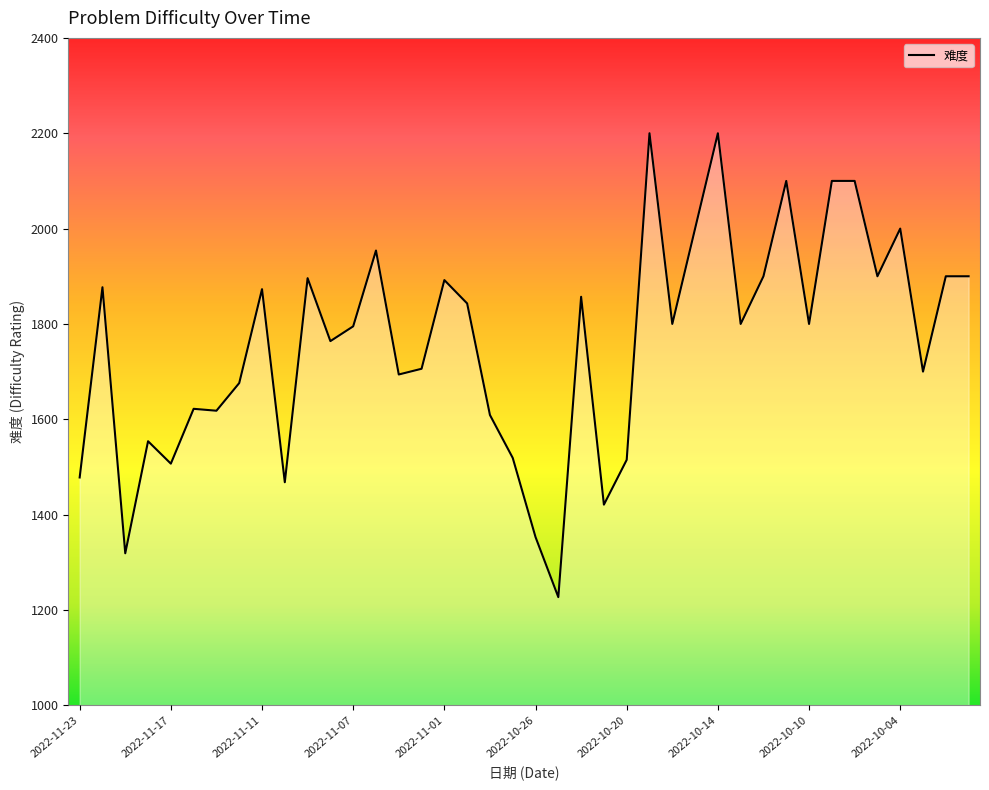

What is the difference between the maximum and minimum values?

973